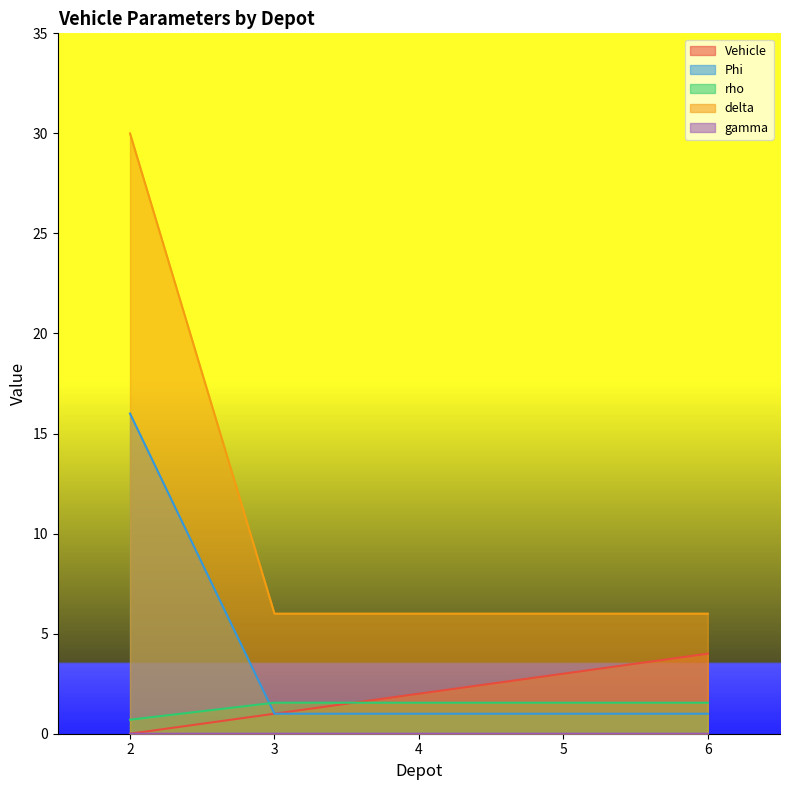

True or false: rho has more than 2 points higher than both neighbors.

False